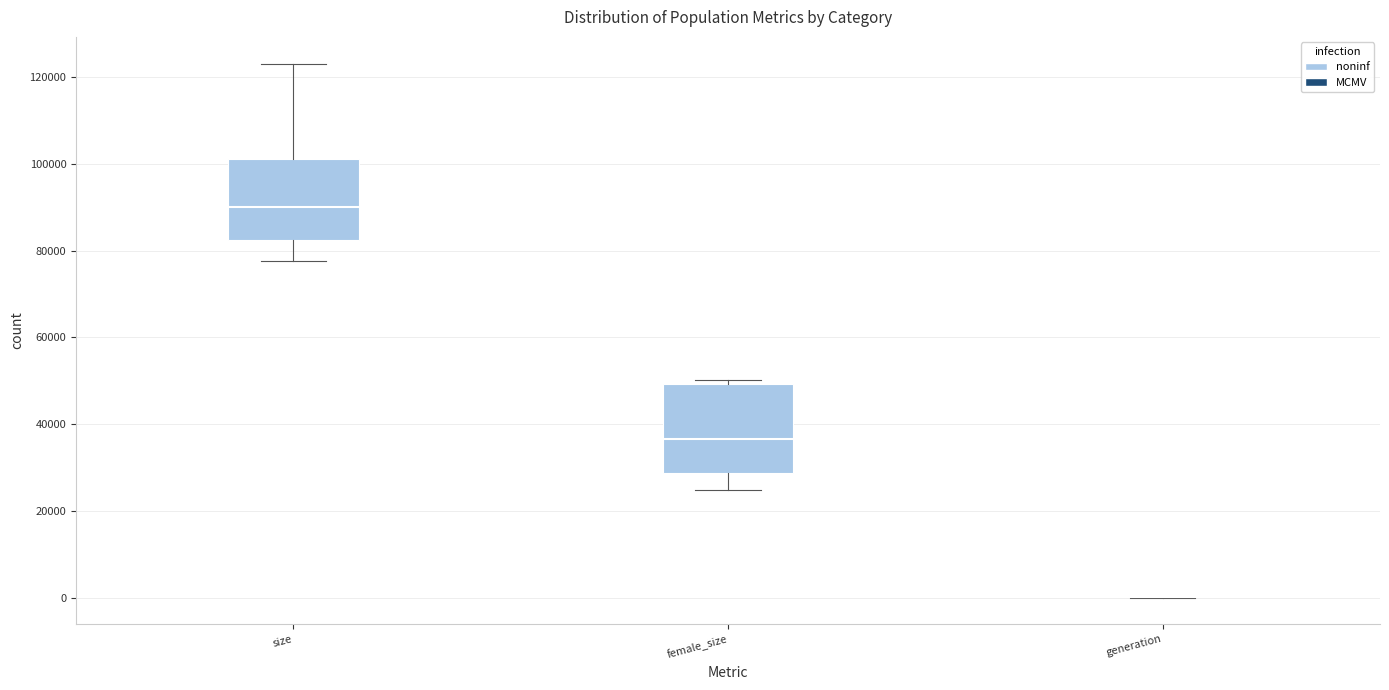

Reading left to right, transcribe this box plot: for each box, give where its median line is, the range the box spans, and where its two whiskers end, as read against the y-axis. The values are not printed on the chart, so give them approximately, as read against the axis.

size: median 90000, box 82000 to 102000, whiskers 78000 to 124000
female_size: median 36000, box 28000 to 50000, whiskers 24000 to 50000 (just above the box's upper edge)
generation: box collapsed to a line at 0, whiskers 0 to 0